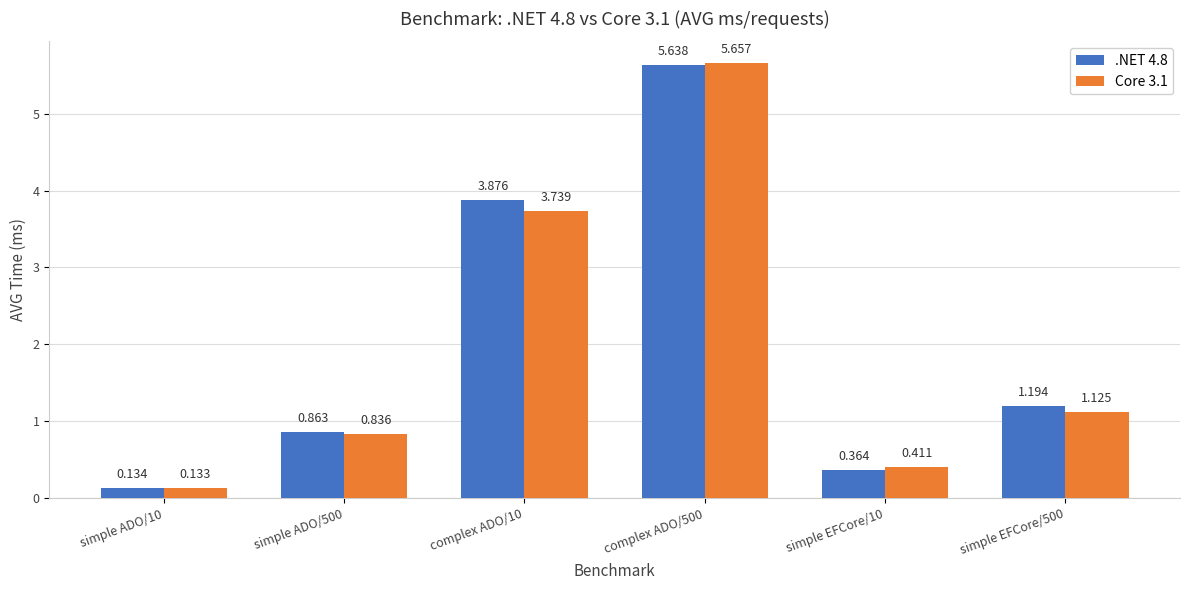

What is the label of the 3rd bar from the right?

complex ADO/500